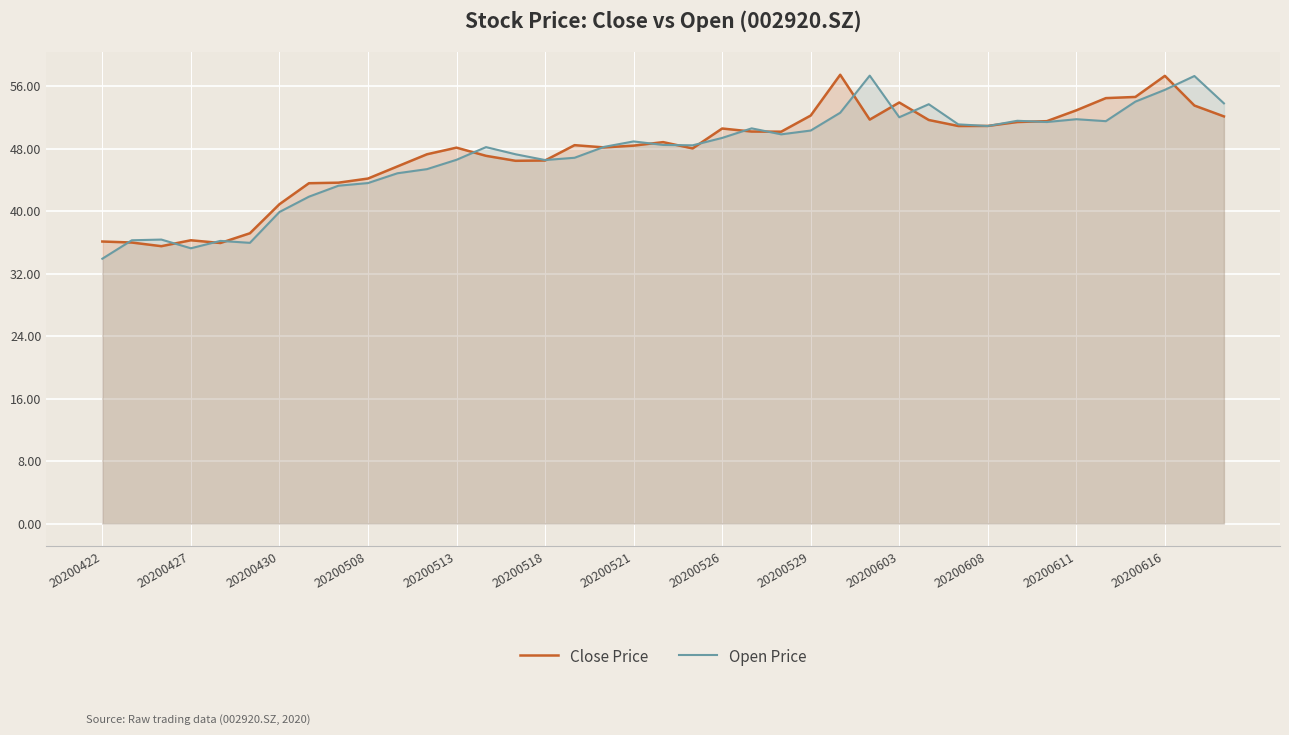

Rank the series by their average value, from lowest to highest.

Open Price, Close Price